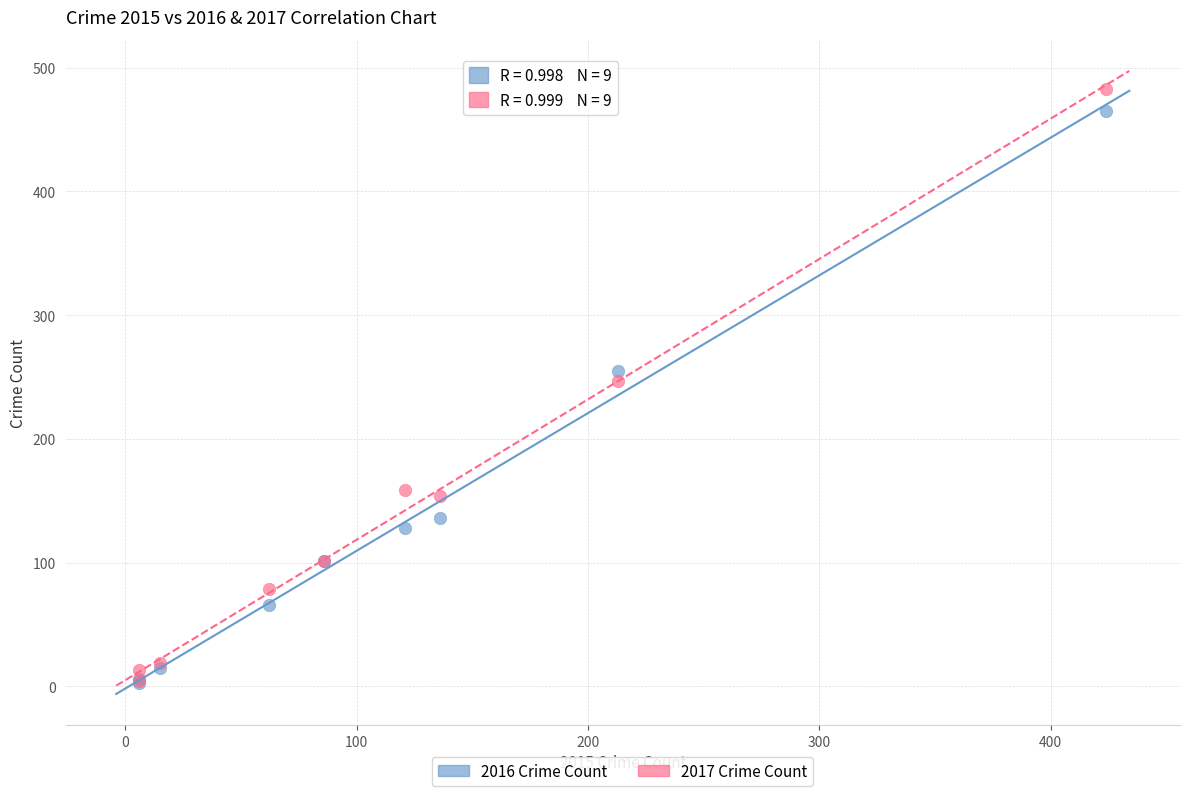

What are all the series names shown in the legend?

2016 Crime Count, 2017 Crime Count